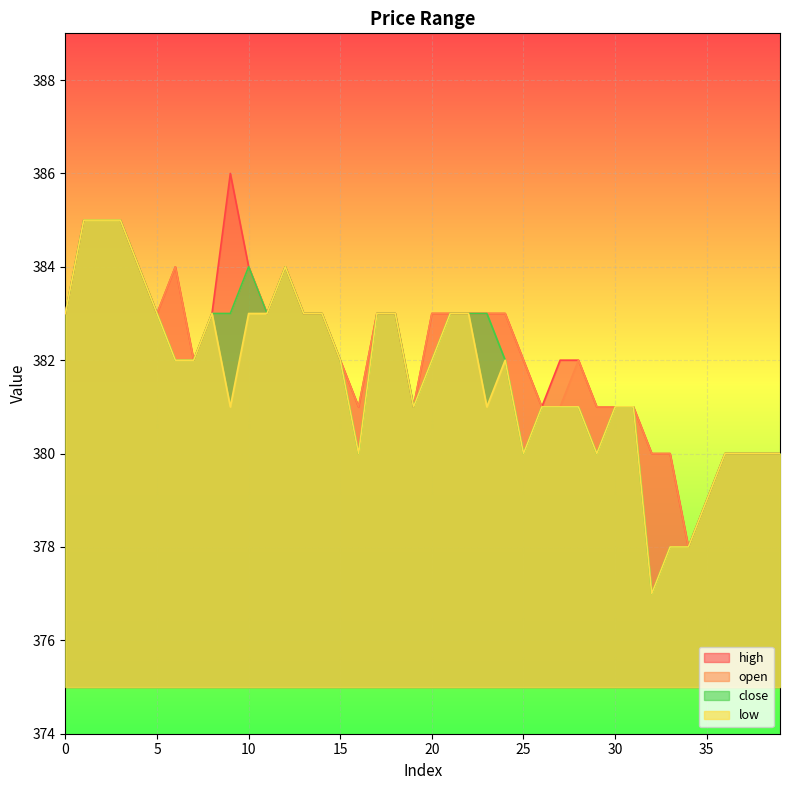

Count the number of categories in the chart.

40